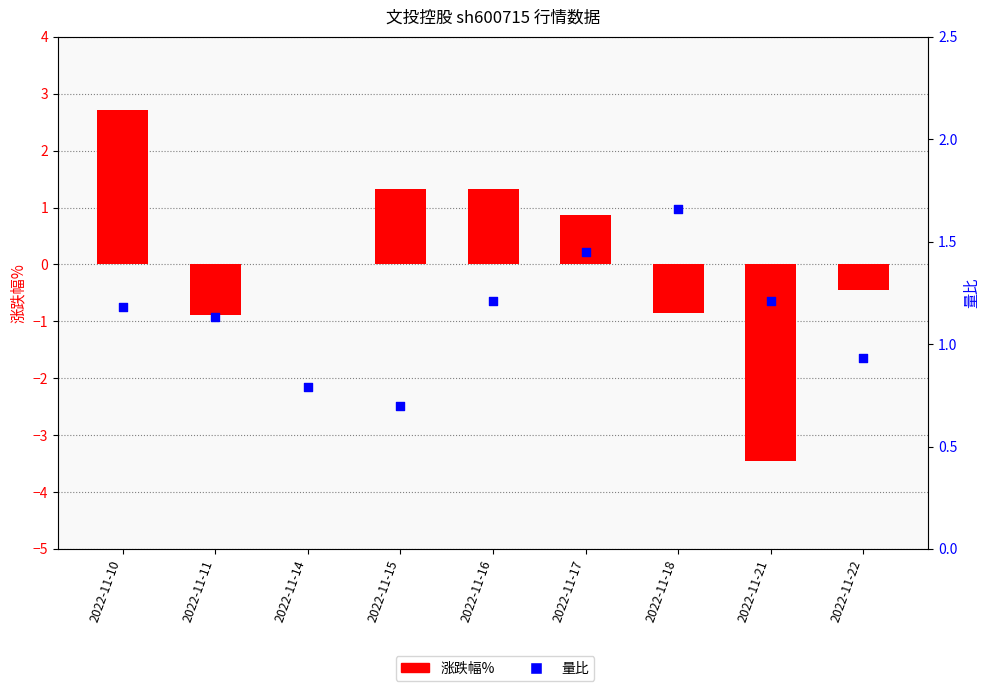

At how many categories does at least one series exceed 2?

1